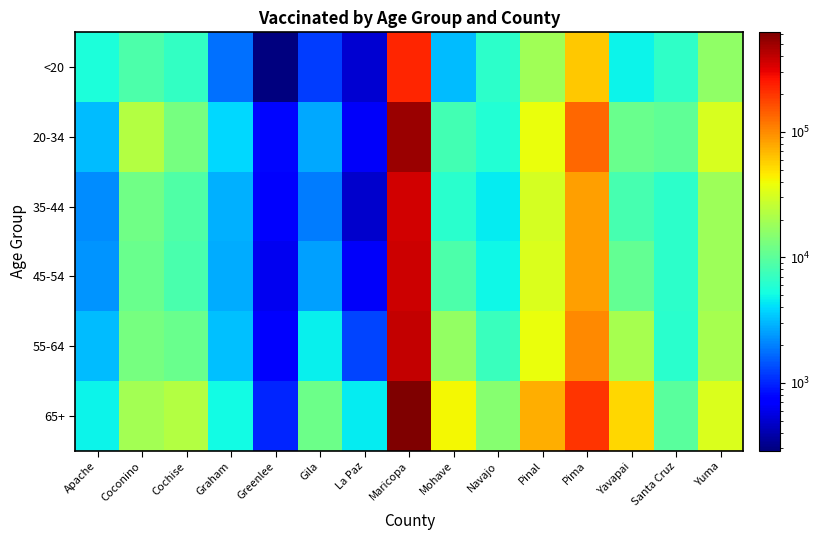

How many categories are shown in the chart?

15